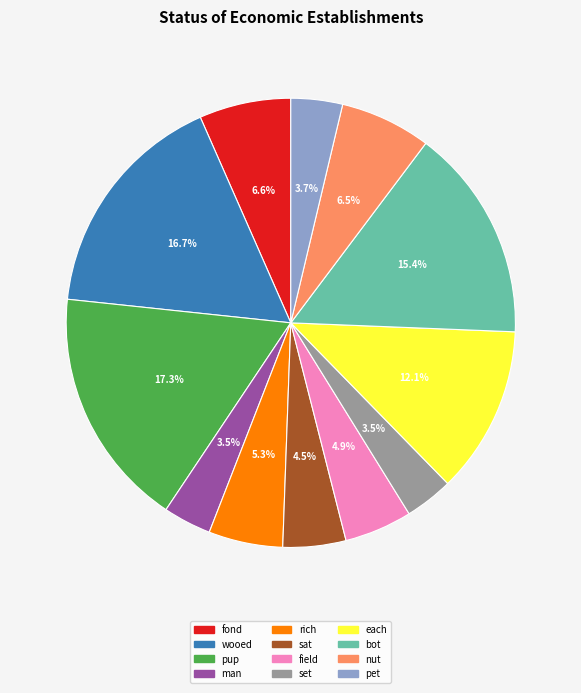

To the nearest percent, what is the combined percentage of rich and man?

9%